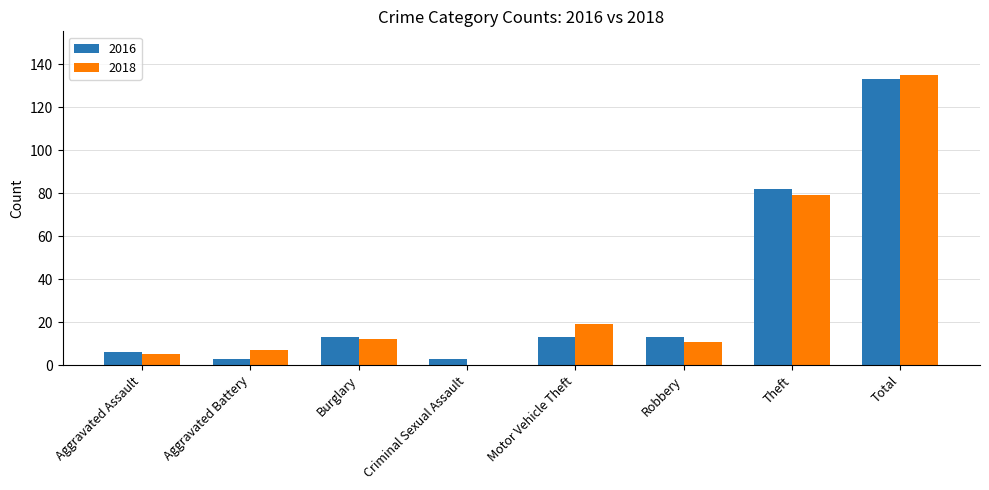

Are the bars horizontal?

No